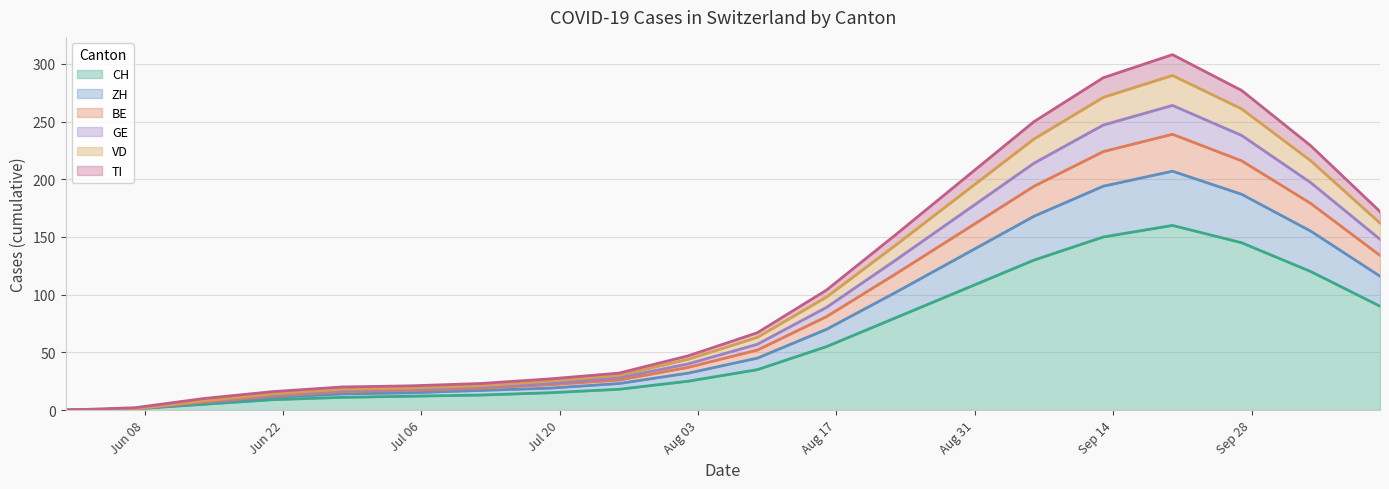

What are all the series names shown in the legend?

CH, ZH, BE, GE, VD, TI